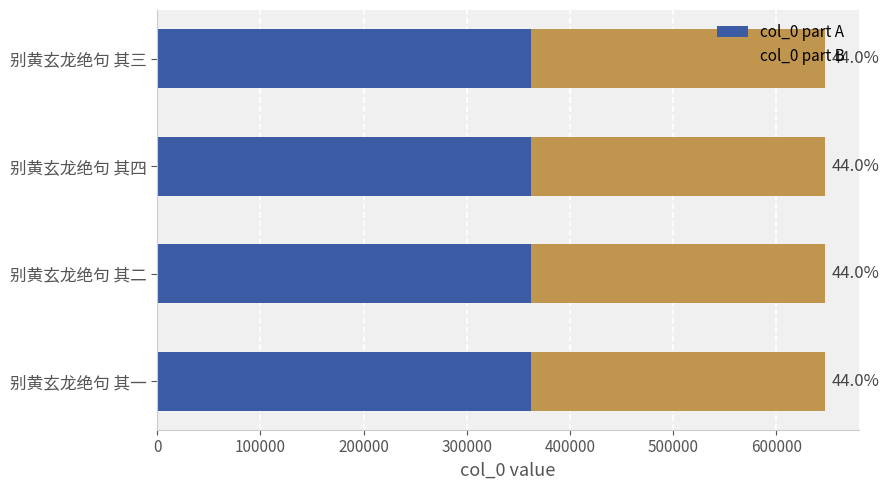

What are all the series names shown in the legend?

col_0 part A, col_0 part B